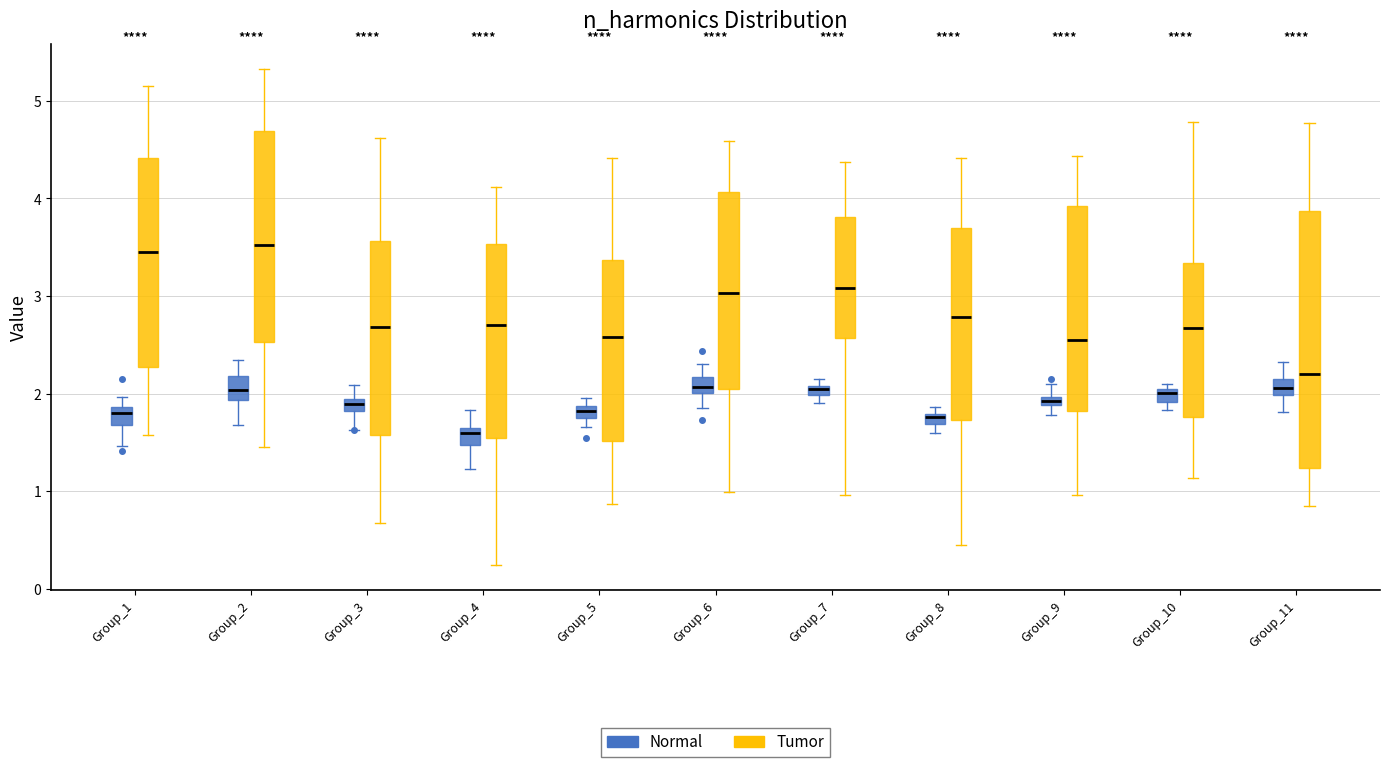

Comparing the boxes themselves (not the whiskers), which one is the tallest?

Group_11 (Tumor)